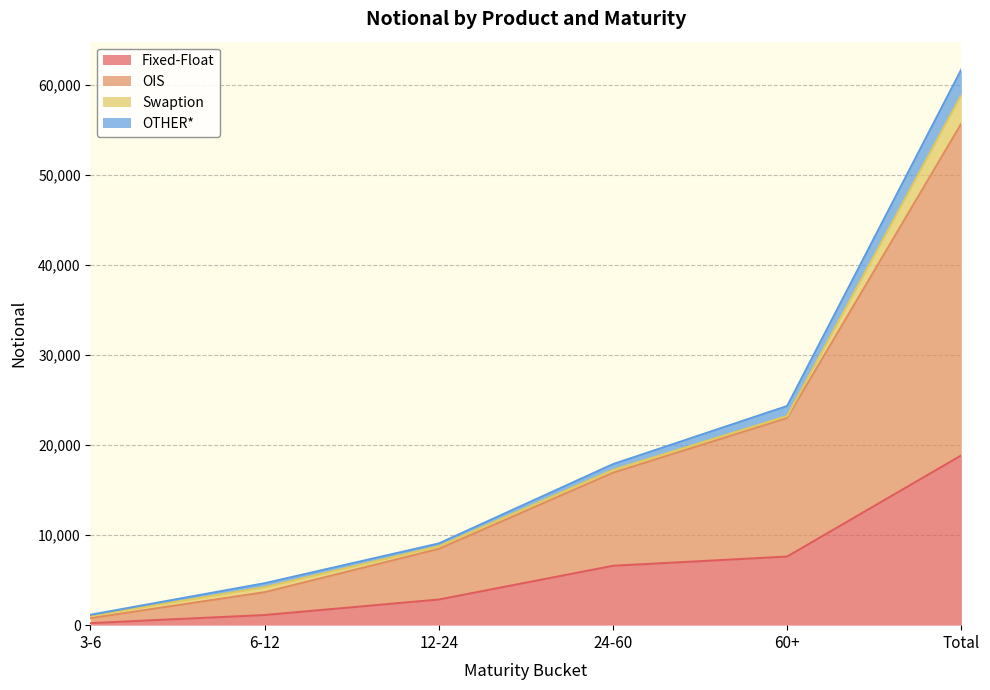

At which category is the sum across all series the highest?

Total